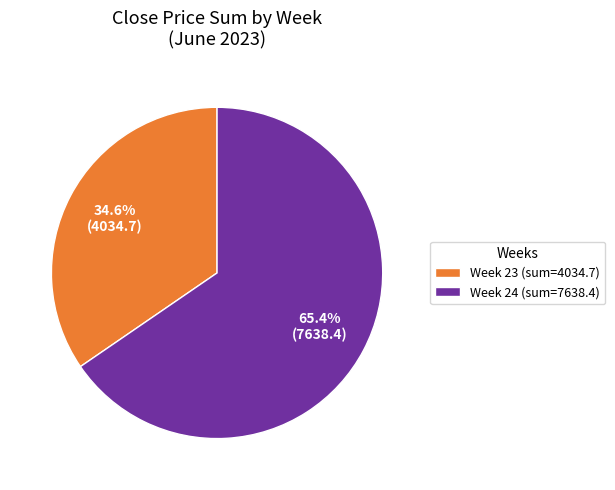

Approximately how many times larger is the value at Week 24 (sum=7638.4) compared to Week 23 (sum=4034.7)?

1.9